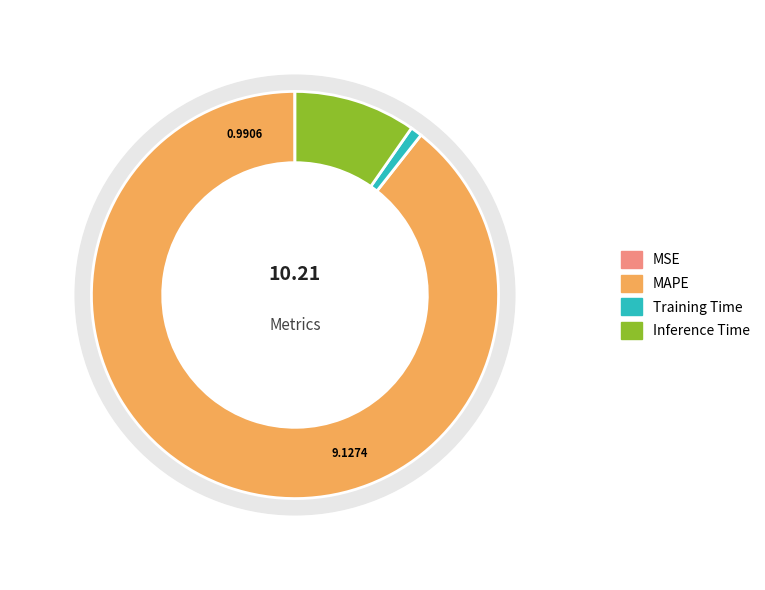

Combined, do MAPE and MSE account for over 50%?

Yes